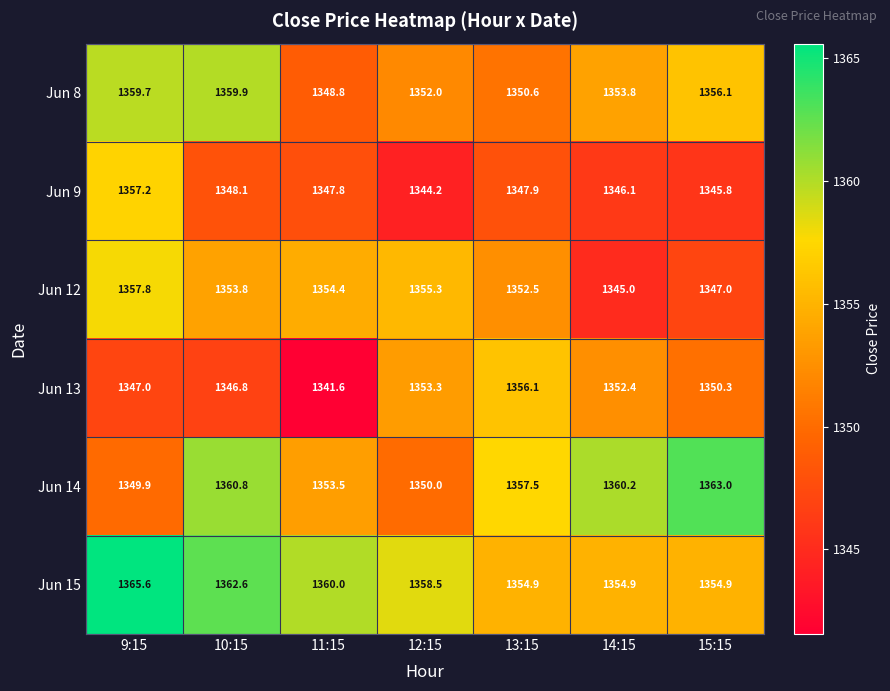

List the series in order of their peak value, lowest first.

Jun 13, Jun 9, Jun 12, Jun 8, Jun 14, Jun 15